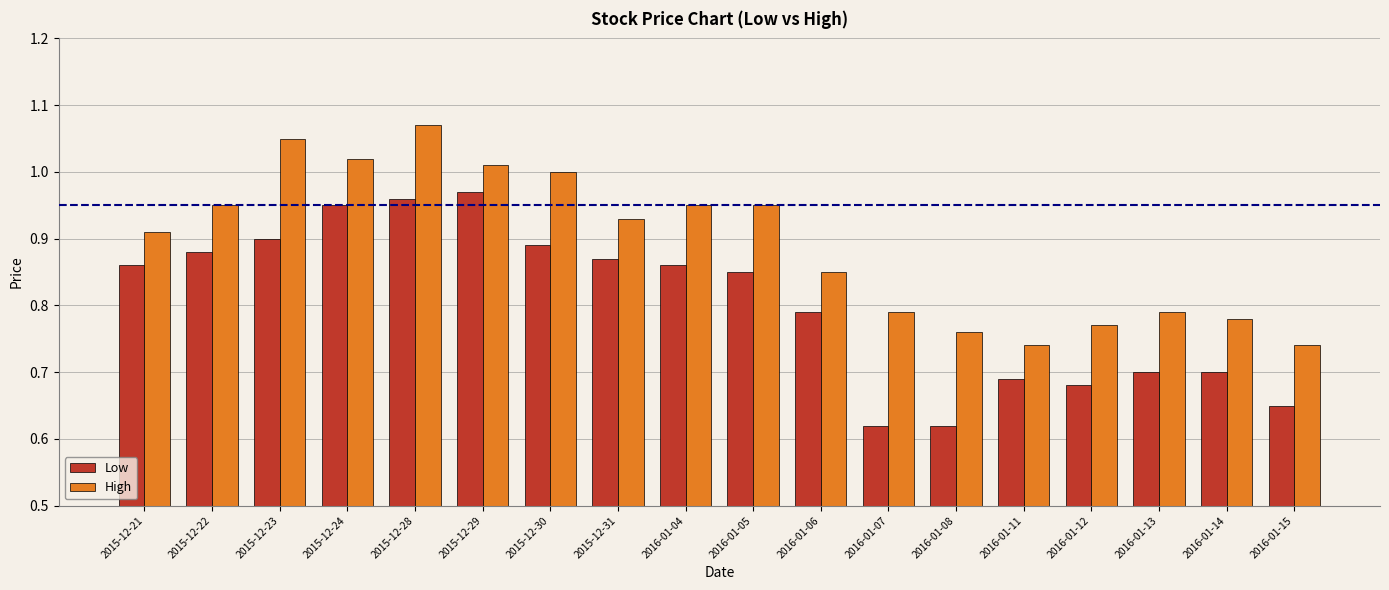

What position from the right is 2016-01-04?

10